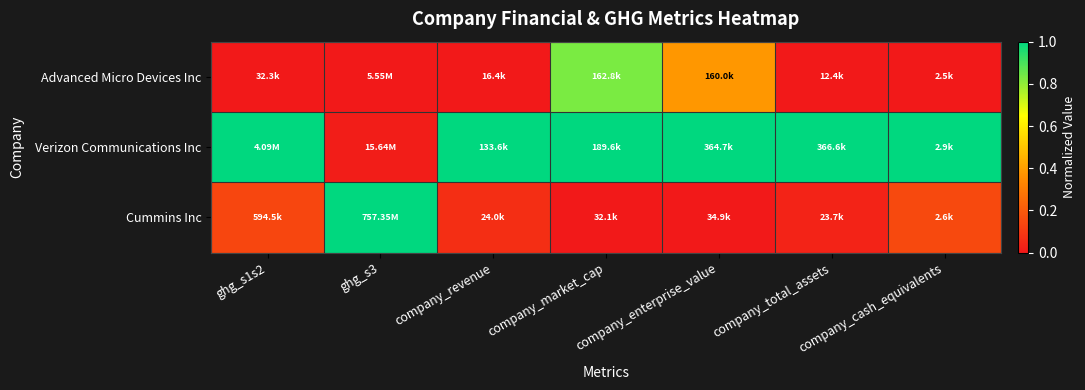

Reading right to left, extract all data points from this chart.

Advanced Micro Devices Inc: company_cash_equivalents=0.0	company_total_assets=0.0	company_enterprise_value=0.4	company_market_cap=0.8	company_revenue=0.0	ghg_s3=0.0	ghg_s1s2=0.0
Verizon Communications Inc: company_cash_equivalents=1.0	company_total_assets=1.0	company_enterprise_value=1.0	company_market_cap=1.0	company_revenue=1.0	ghg_s3=0.0	ghg_s1s2=1.0
Cummins Inc: company_cash_equivalents=0.1	company_total_assets=0.0	company_enterprise_value=0.0	company_market_cap=0.0	company_revenue=0.1	ghg_s3=1.0	ghg_s1s2=0.1